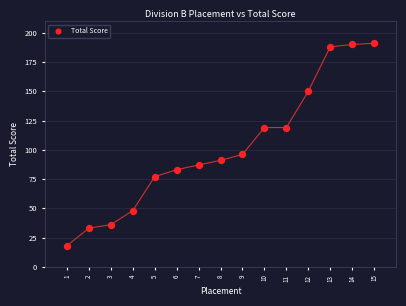

What is the range of X values (max minus min)?

14